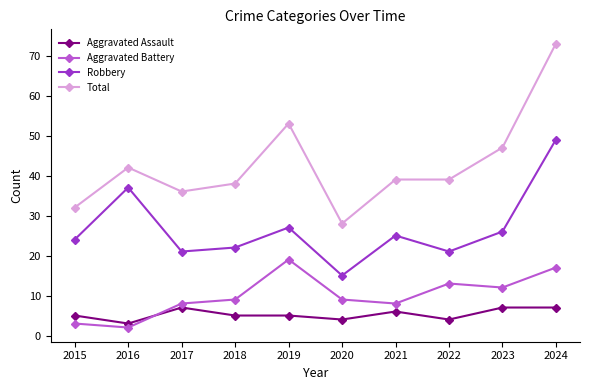

True or false: Aggravated Battery has more than 0 interior local peaks.

True